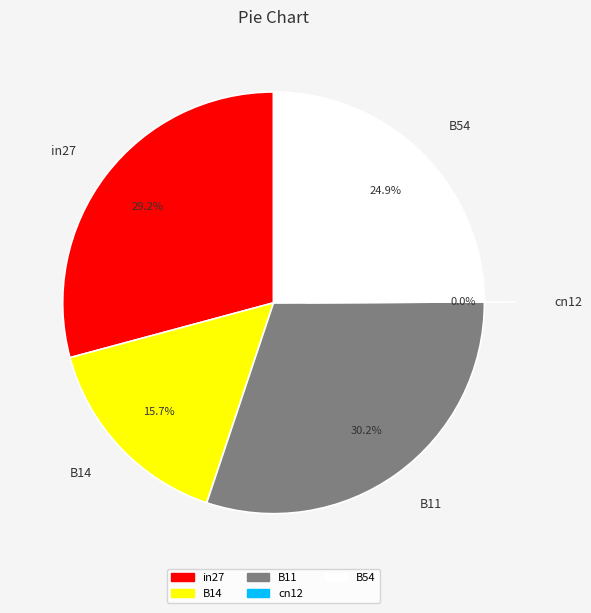

The B11 slice represents 36% of the pie. True or false?

False